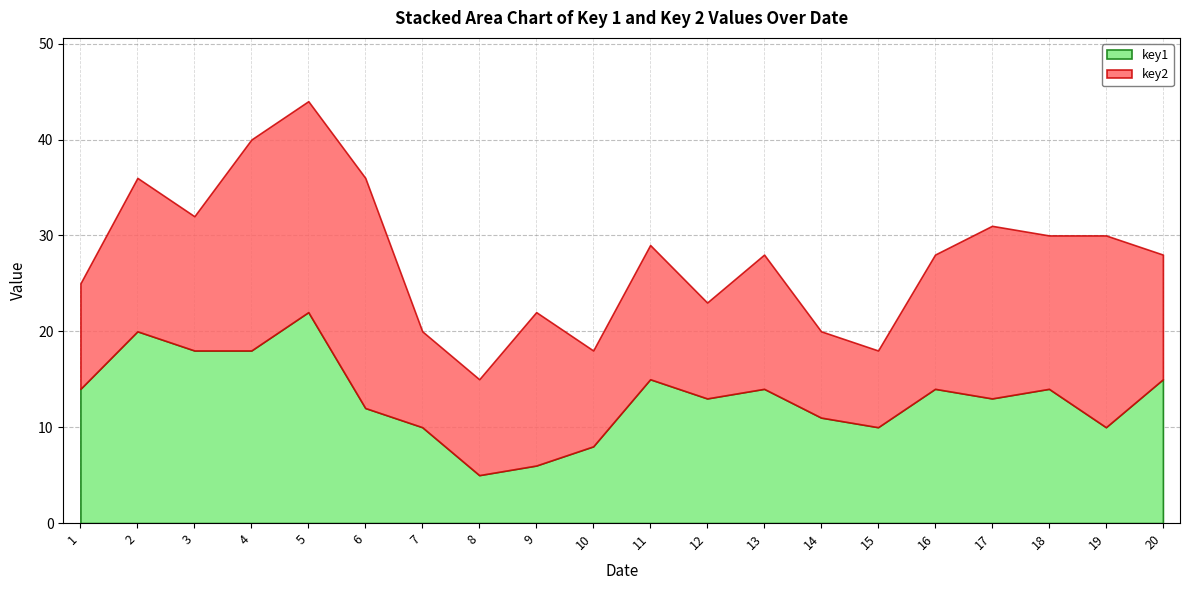

List the series in order of their peak value, highest first.

key2, key1